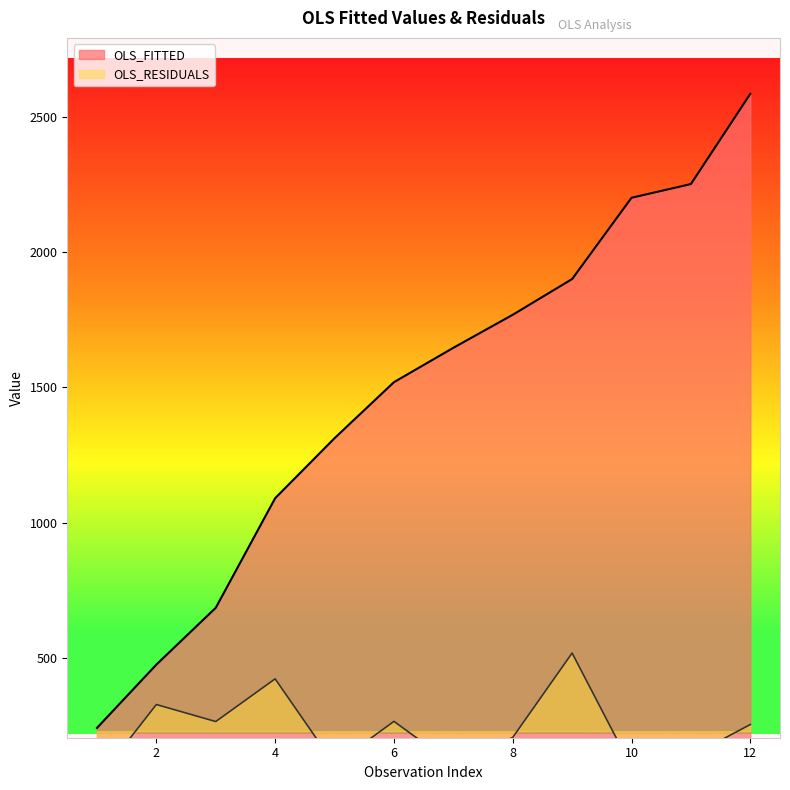

At how many categories does at least one series exceed 132?

12